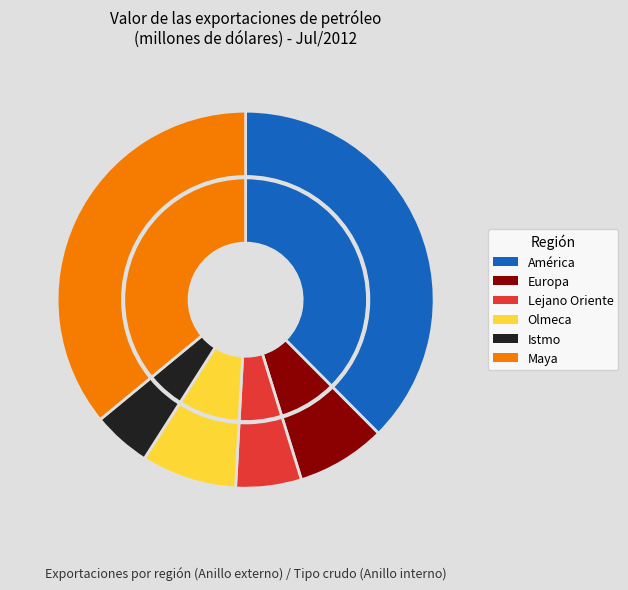

What is the largest slice in the pie chart?

América